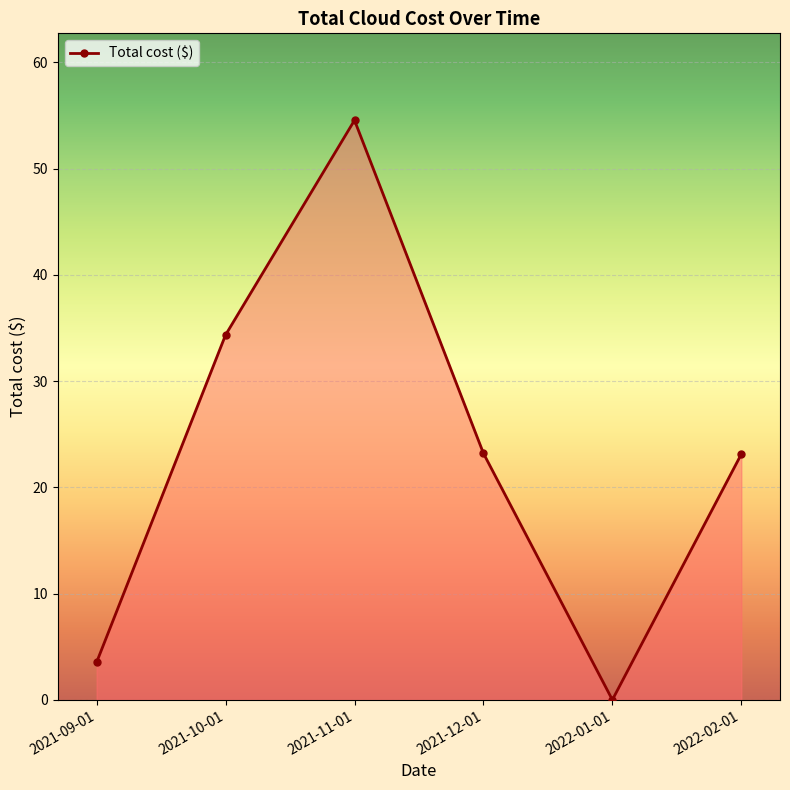

How many series are shown in this chart?

1